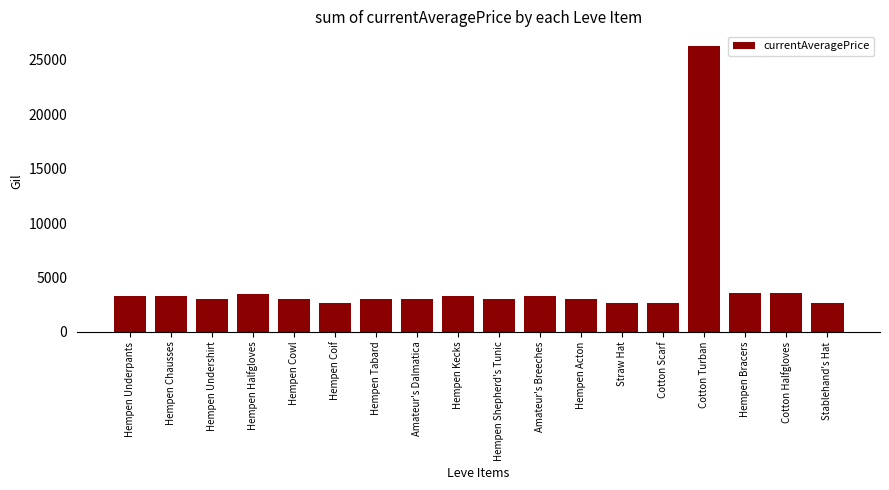

Between Hempen Bracers and Hempen Coif, which is larger?

Hempen Bracers